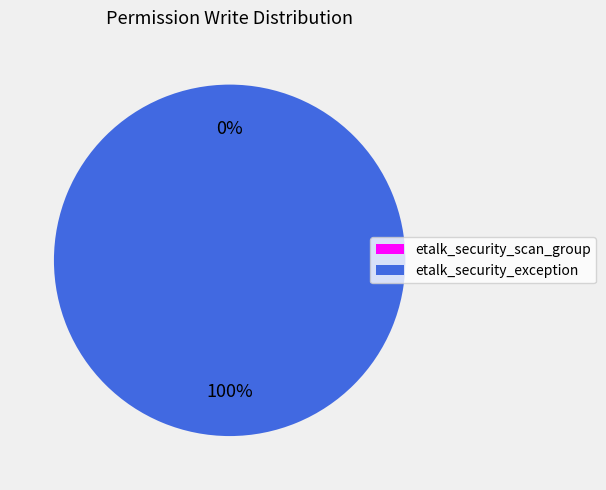

True or false: etalk_security_scan_group accounts for 0% of the total.

True